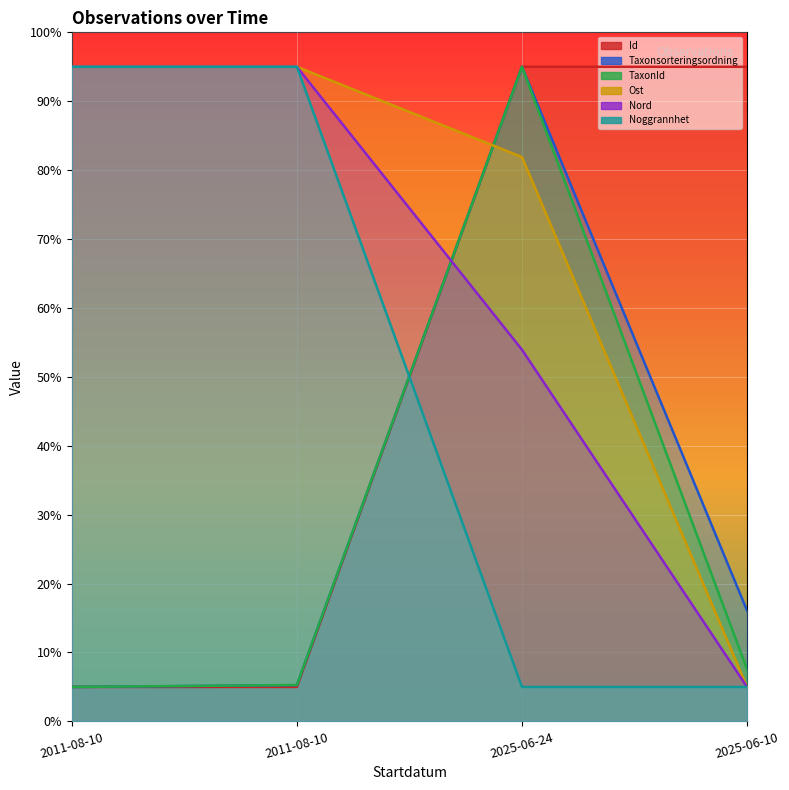

What is the difference between the highest and lowest values at 2011-08-10?

90.0